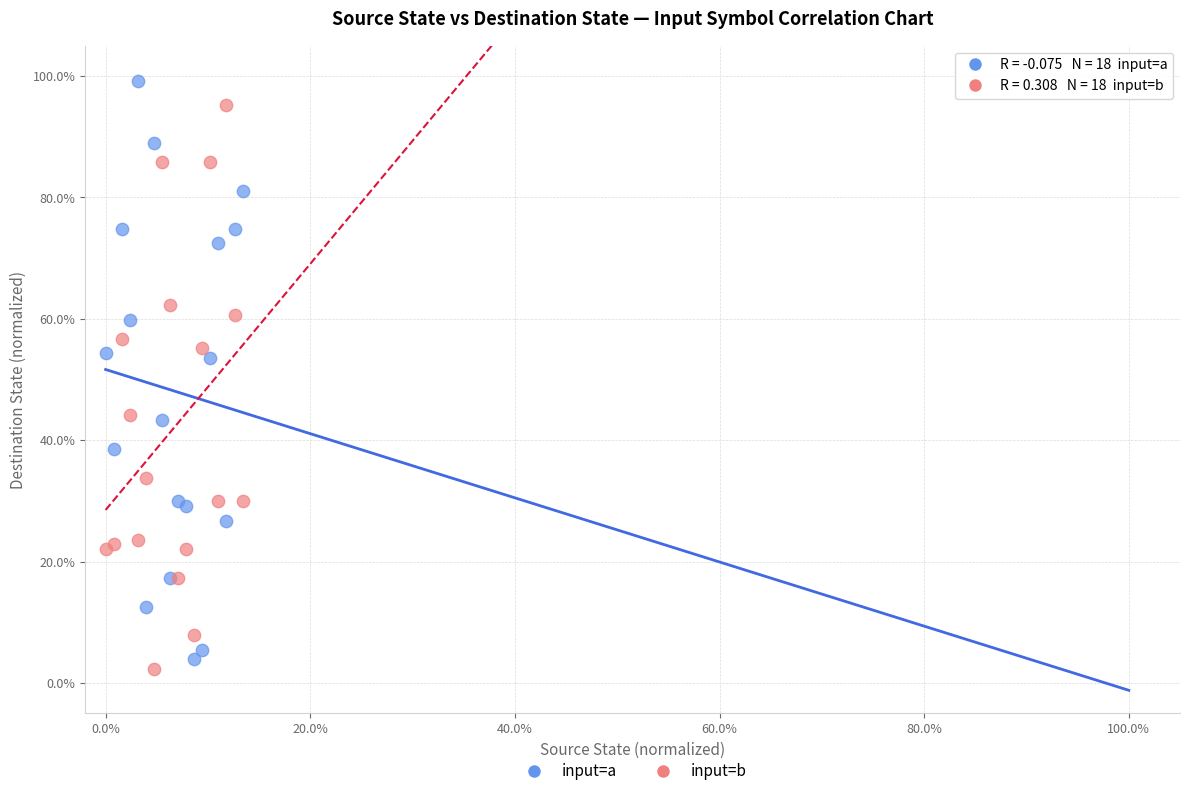

Which series has the widest spread of Y values?

input=a